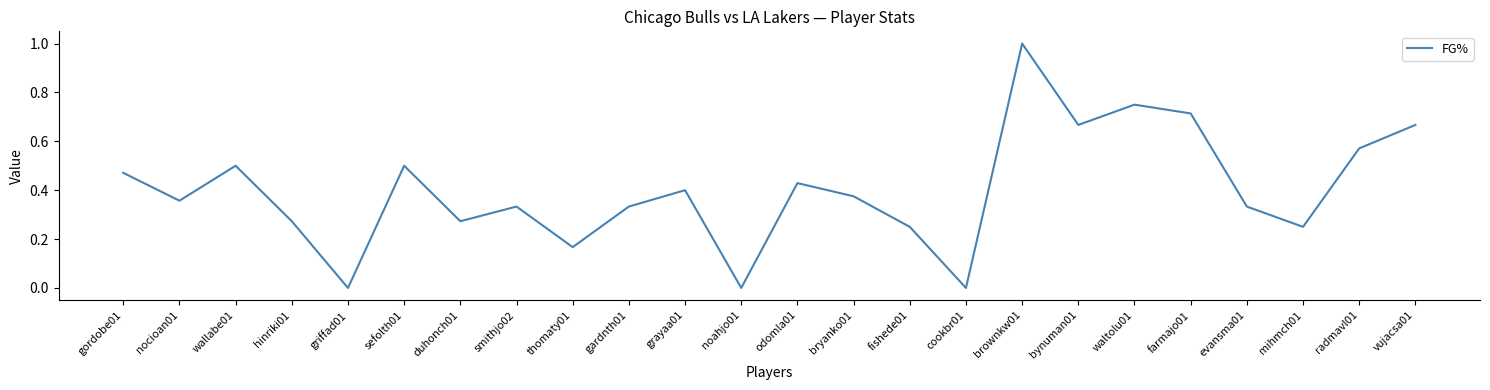

What is the greatest value displayed?

1.0